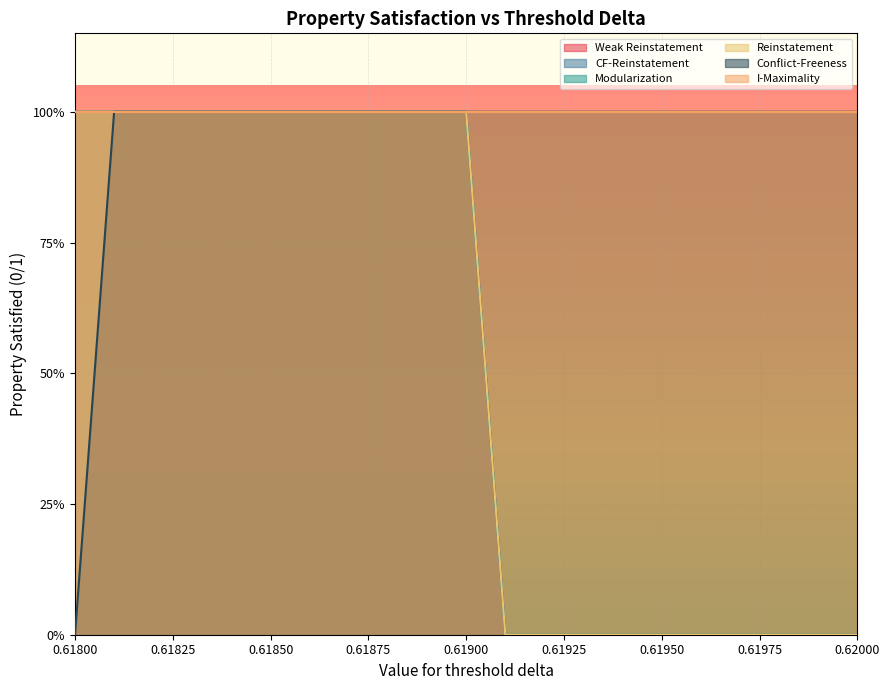

Does the chart display data point markers on the line(s)?

No